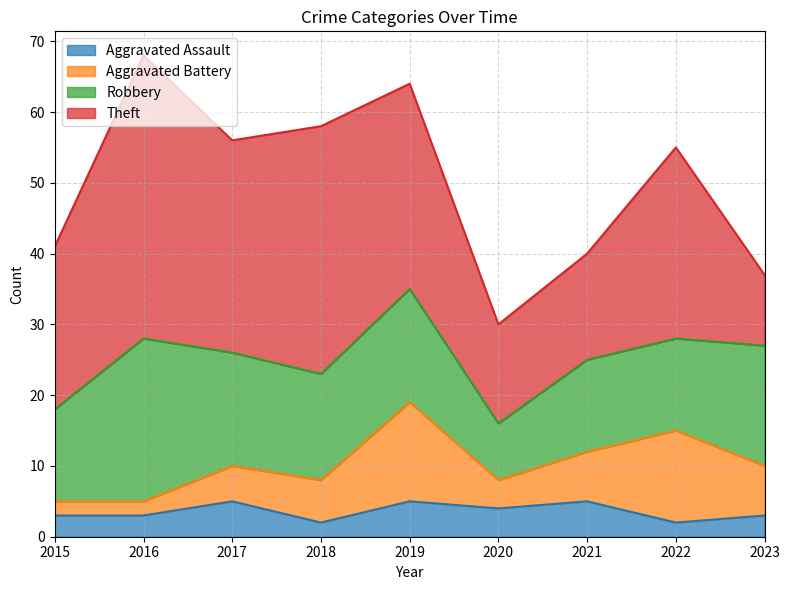

True or false: Theft and Aggravated Assault cross at least once.

False